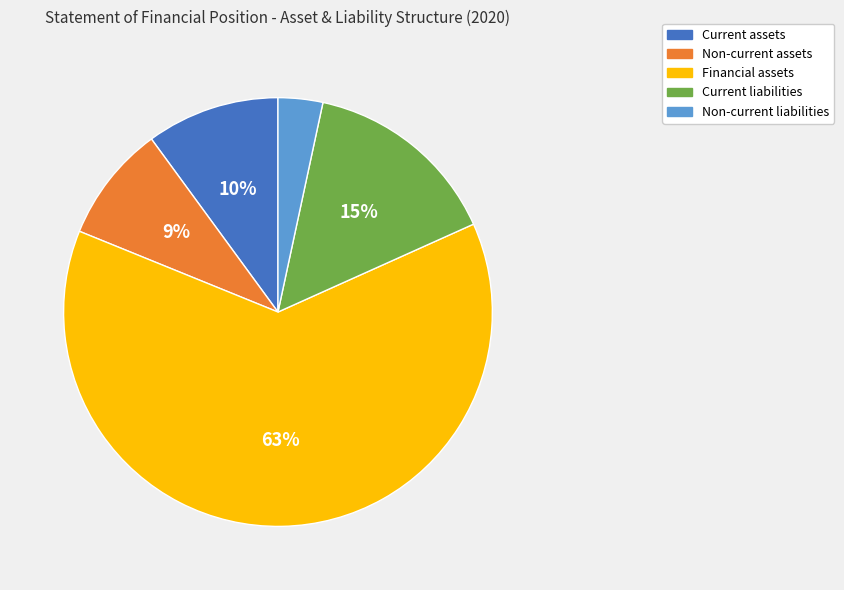

To the nearest percent, what portion does Non-current liabilities represent?

3%